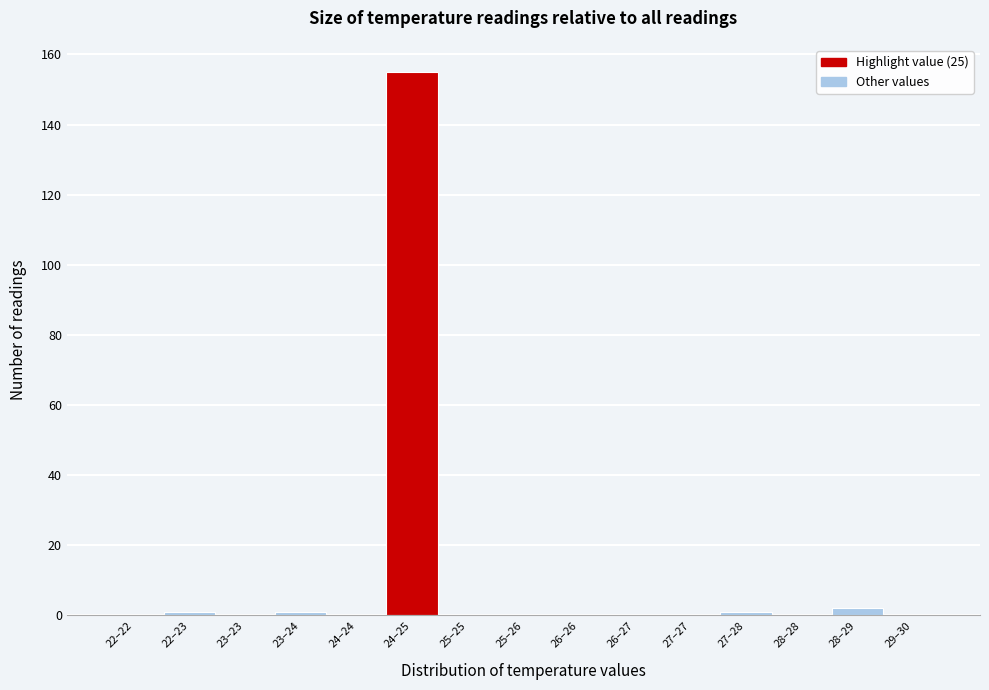

Reading left to right, extract all data points from this chart.

22–22=0	22–23=1	23–23=0	23–24=1	24–24=0	24–25=155	25–25=0	25–26=0	26–26=0	26–27=0	27–27=0	27–28=1	28–28=0	28–29=2	29–30=0